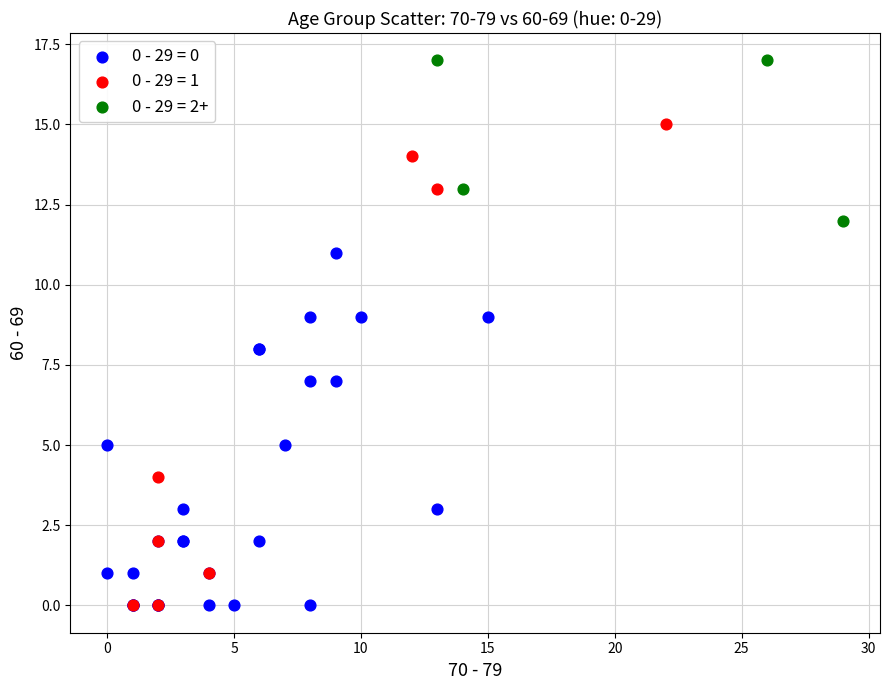

Which series reaches the maximum Y coordinate?

0 - 29 = 2+